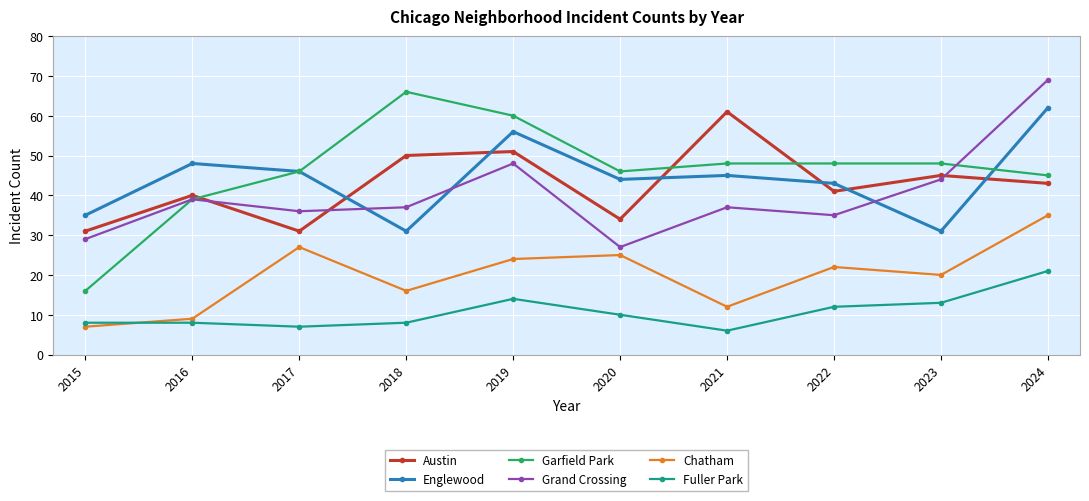

Reading left to right, extract all data points from this chart.

Austin: 31	40	31	50	51	34	61	41	45	43
Englewood: 35	48	46	31	56	44	45	43	31	62
Garfield Park: 16	39	46	66	60	46	48	48	48	45
Grand Crossing: 29	39	36	37	48	27	37	35	44	69
Chatham: 7	9	27	16	24	25	12	22	20	35
Fuller Park: 8	8	7	8	14	10	6	12	13	21